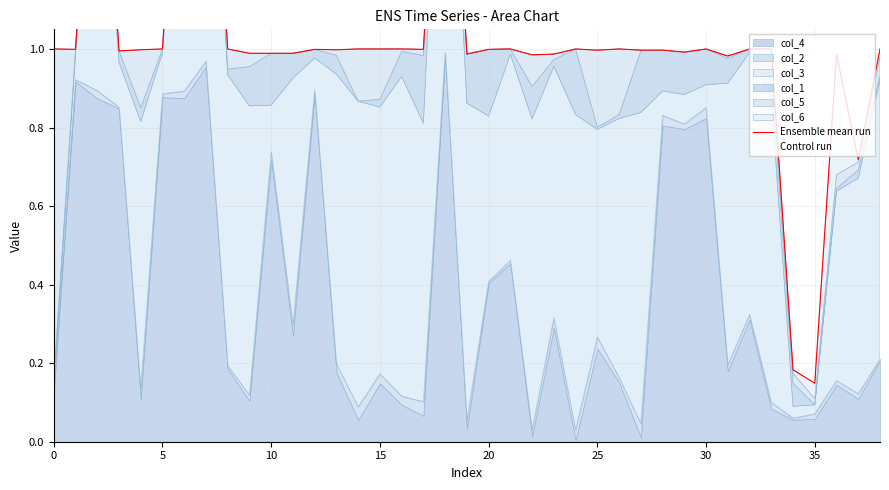

Is it true that Control run equals 0.1 at 17?

True